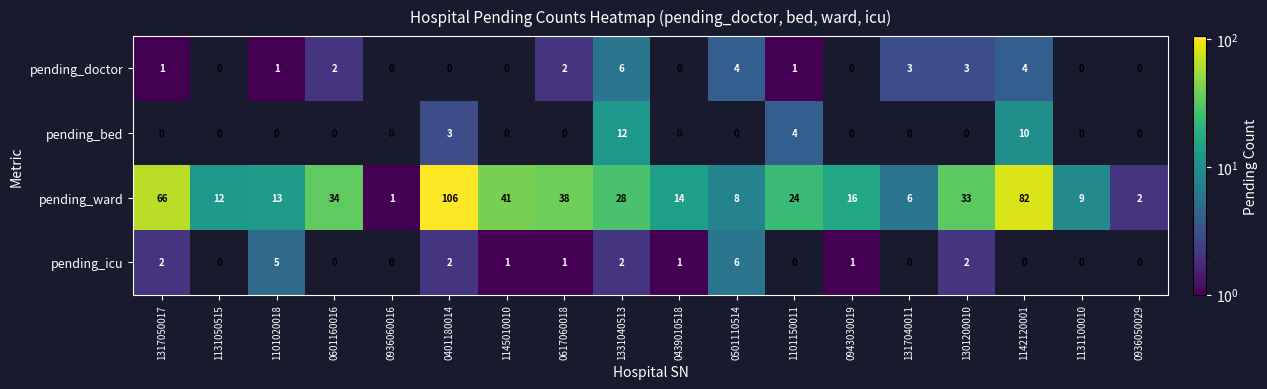

How many distinct data groups are displayed?

4